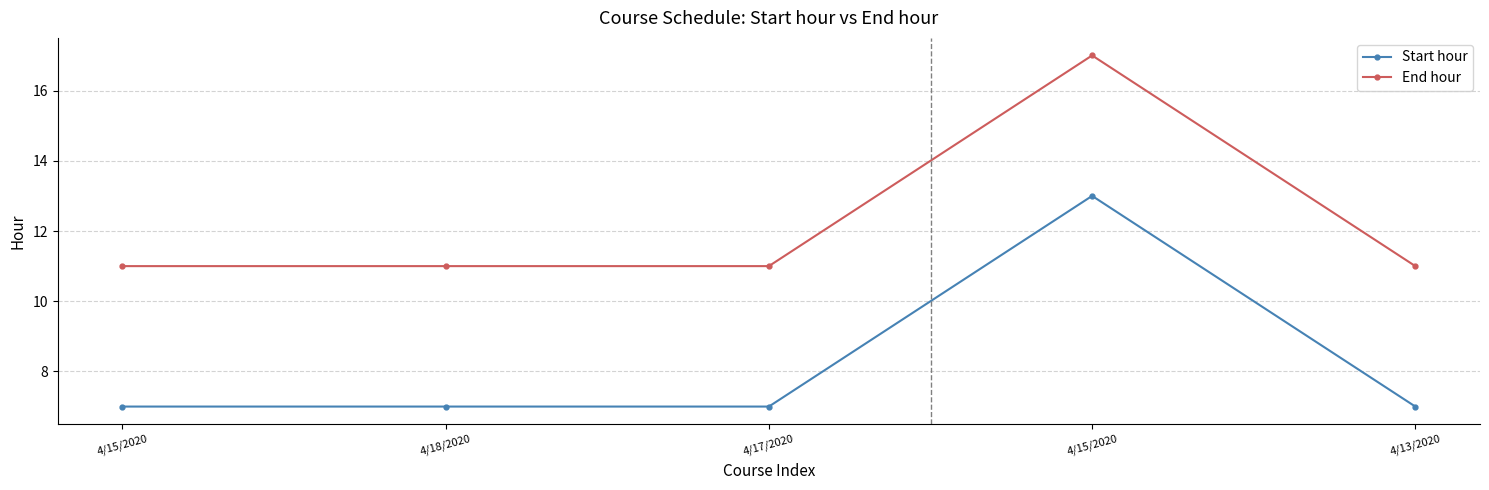

Rank the series at 4/15/2020 from lowest to highest value.

Start hour, End hour